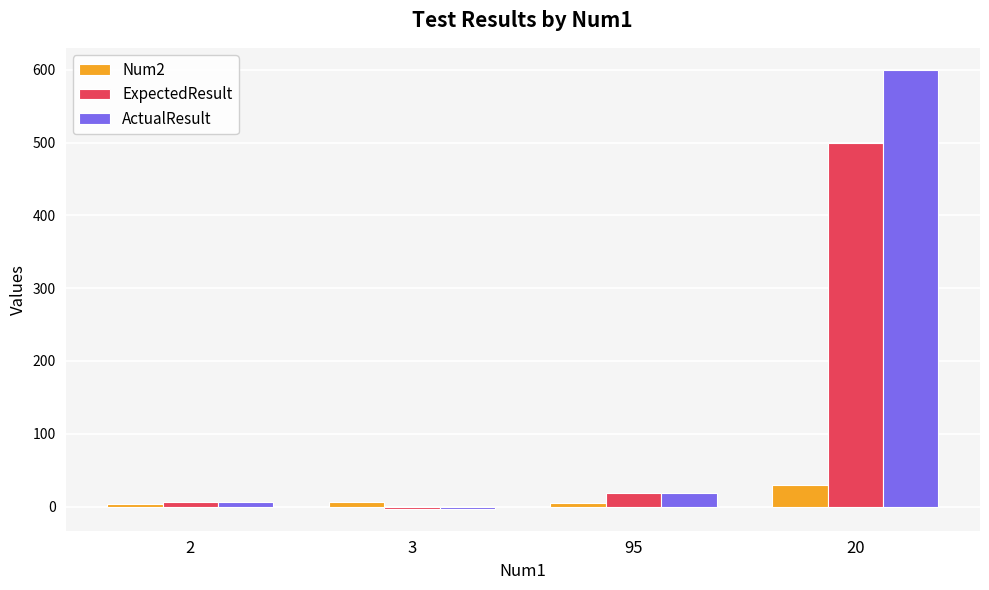

Which series has the widest spread of values?

ActualResult